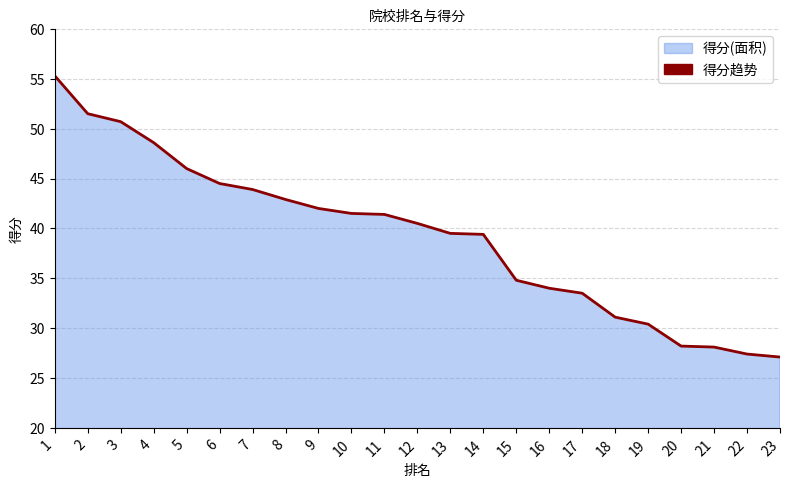

Reading right to left, transcribe all the data shown in this chart.

23=27.1	22=27.4	21=28.1	20=28.2	19=30.4	18=31.1	17=33.5	16=34.0	15=34.8	14=39.4	13=39.5	12=40.5	11=41.4	10=41.5	9=42.0	8=42.9	7=43.9	6=44.5	5=46.0	4=48.6	3=50.7	2=51.5	1=55.3